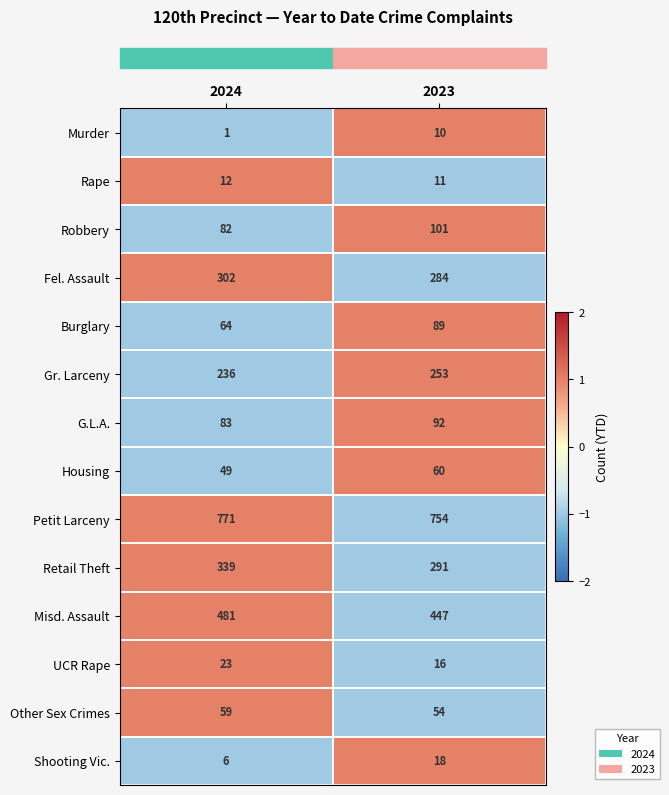

How many categories are shown in the chart?

2